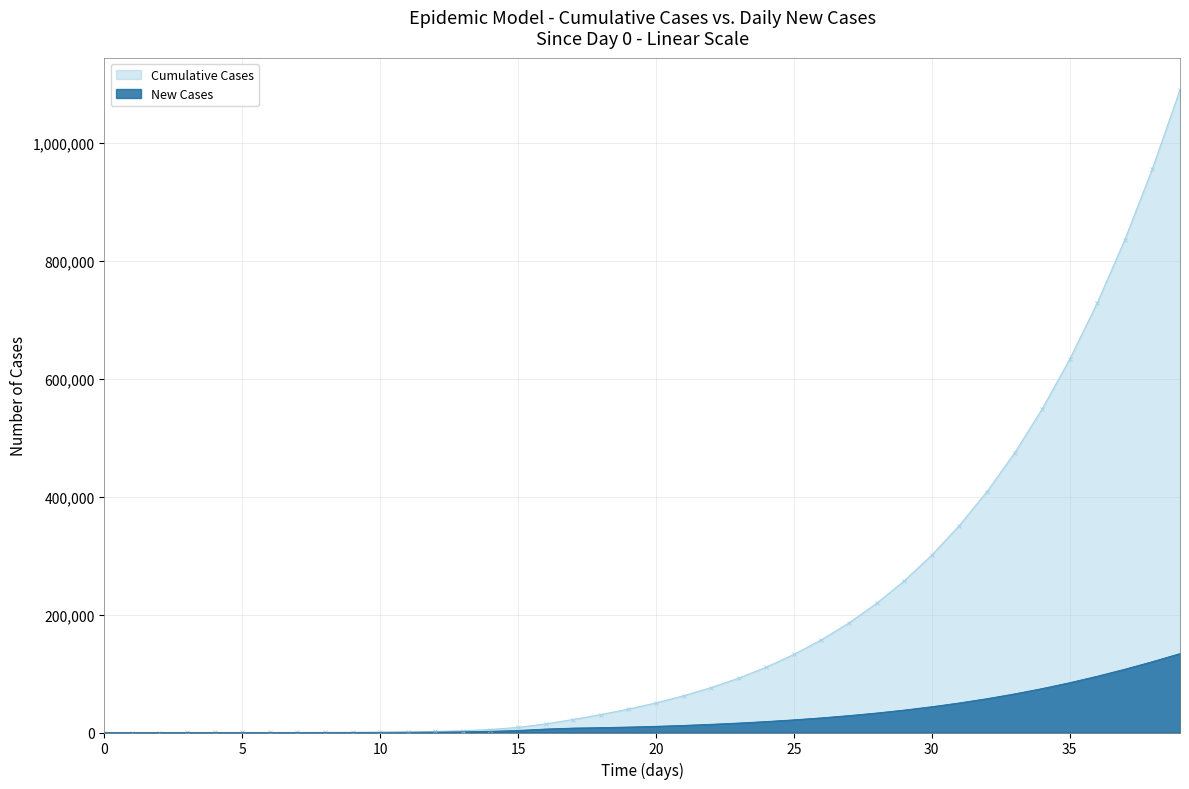

Which series has the largest total across all categories?

Cumulative Cases